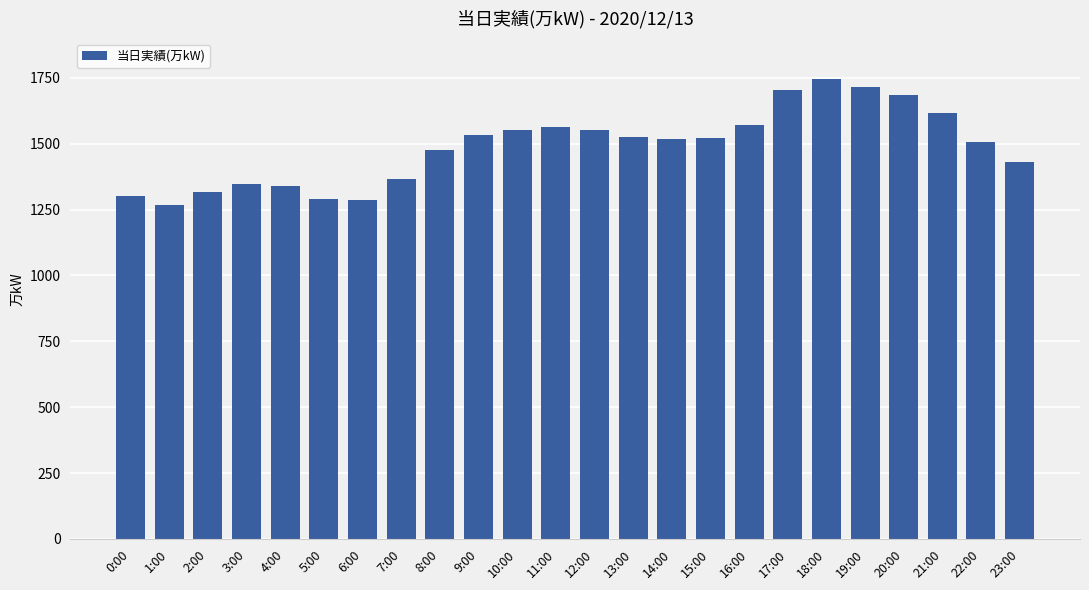

What is the maximum value shown in the chart?

1744